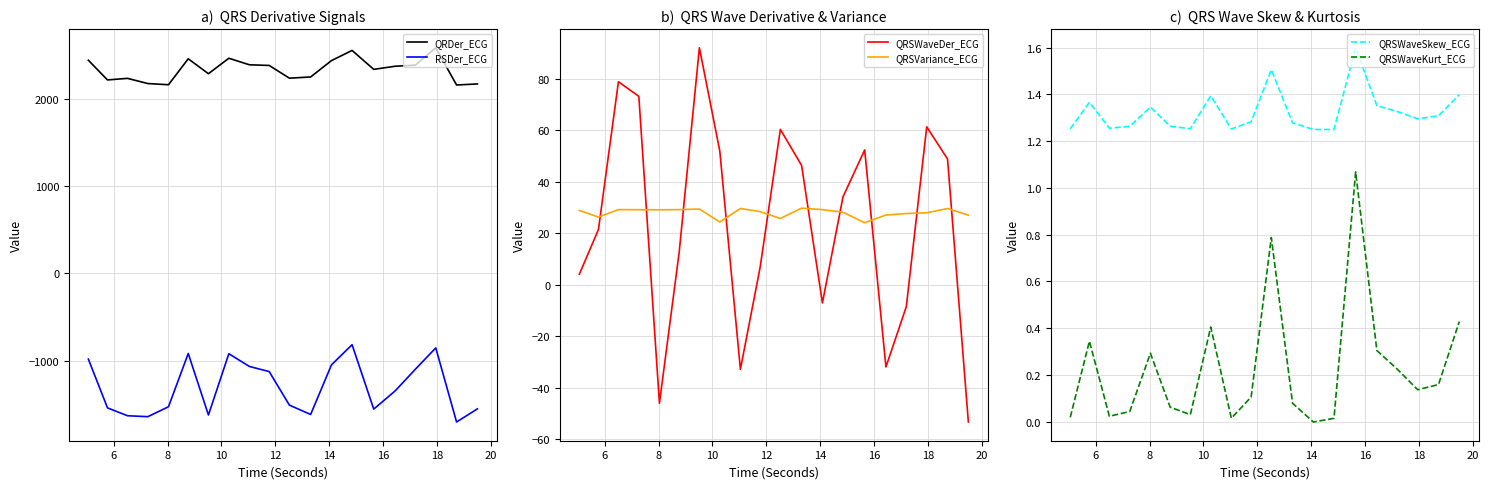

True or false: QRSVariance_ECG has more than 2 points higher than both neighbors.

True